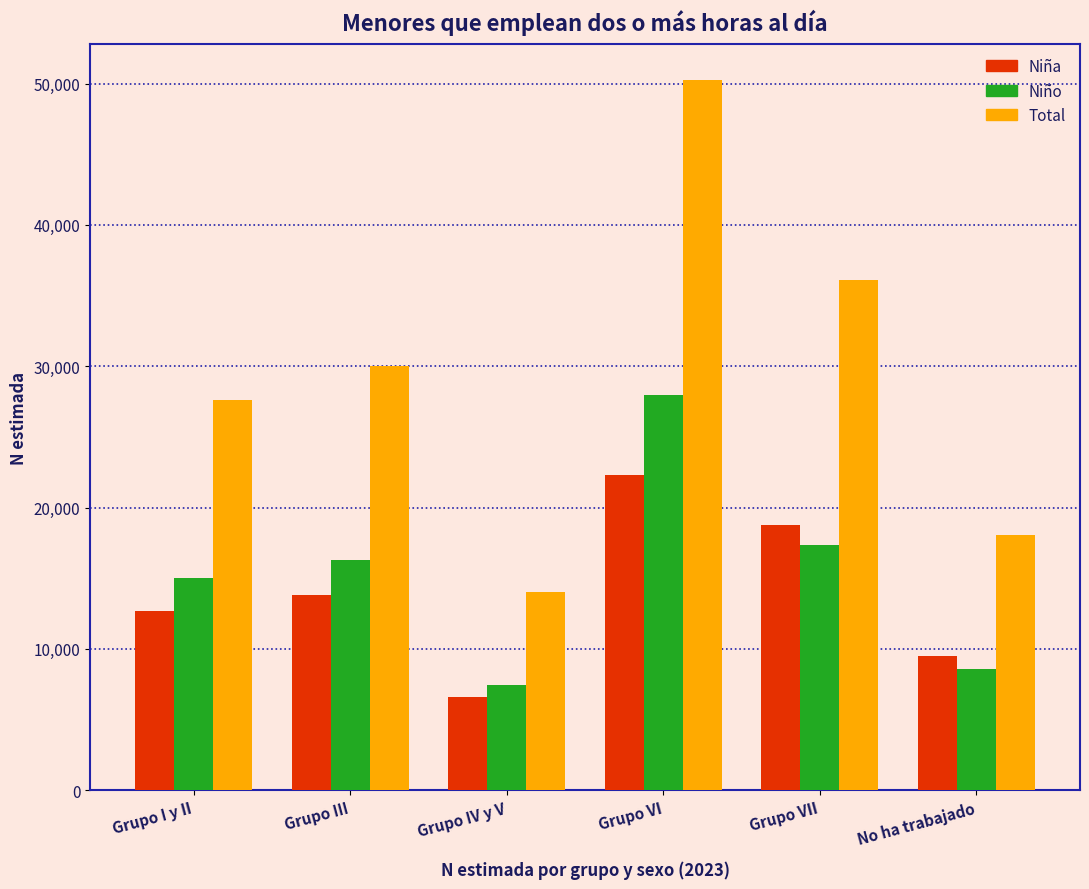

Reading right to left, transcribe all the data shown in this chart.

Niña: 9486	18775	22300	6601	13789	12647
Niño: 8571	17322	27980	7438	16262	14982
Total: 18058	36097	50280	14039	30051	27629